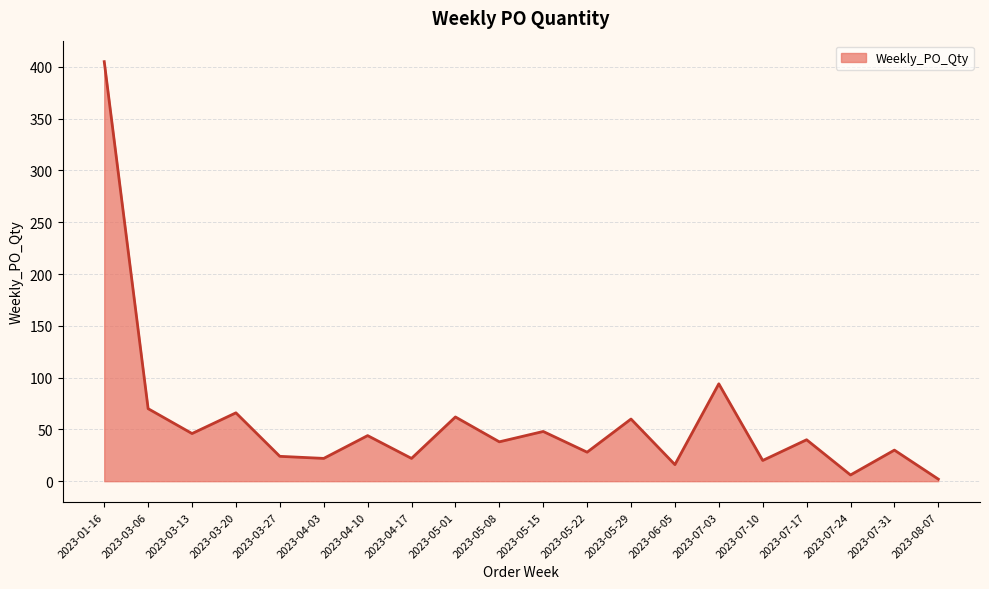

Reading left to right, what are all the values shown in this chart?

2023-01-16=405	2023-03-06=70	2023-03-13=46	2023-03-20=66	2023-03-27=24	2023-04-03=22	2023-04-10=44	2023-04-17=22	2023-05-01=62	2023-05-08=38	2023-05-15=48	2023-05-22=28	2023-05-29=60	2023-06-05=16	2023-07-03=94	2023-07-10=20	2023-07-17=40	2023-07-24=6	2023-07-31=30	2023-08-07=2